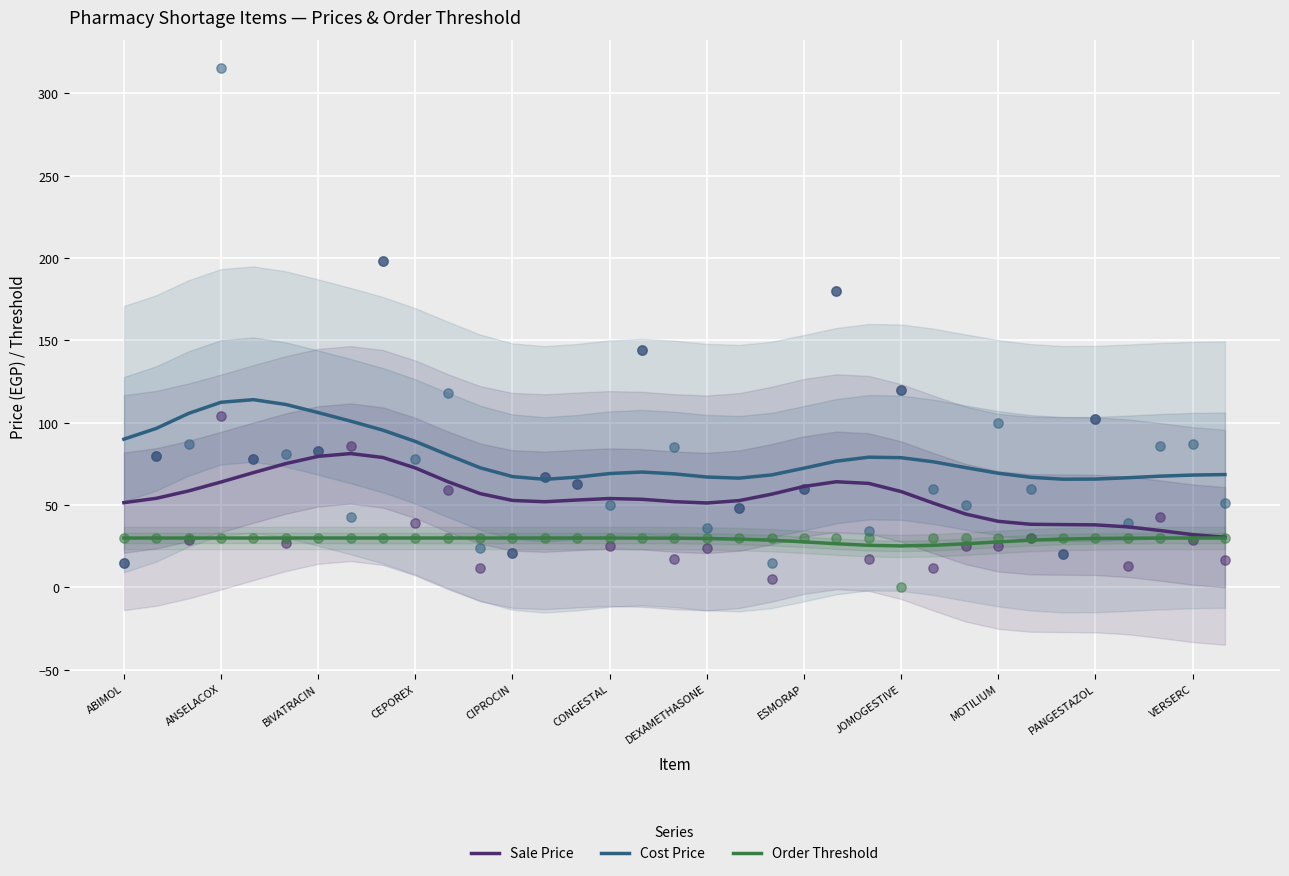

Which series has the widest spread of Y values?

Sale Price